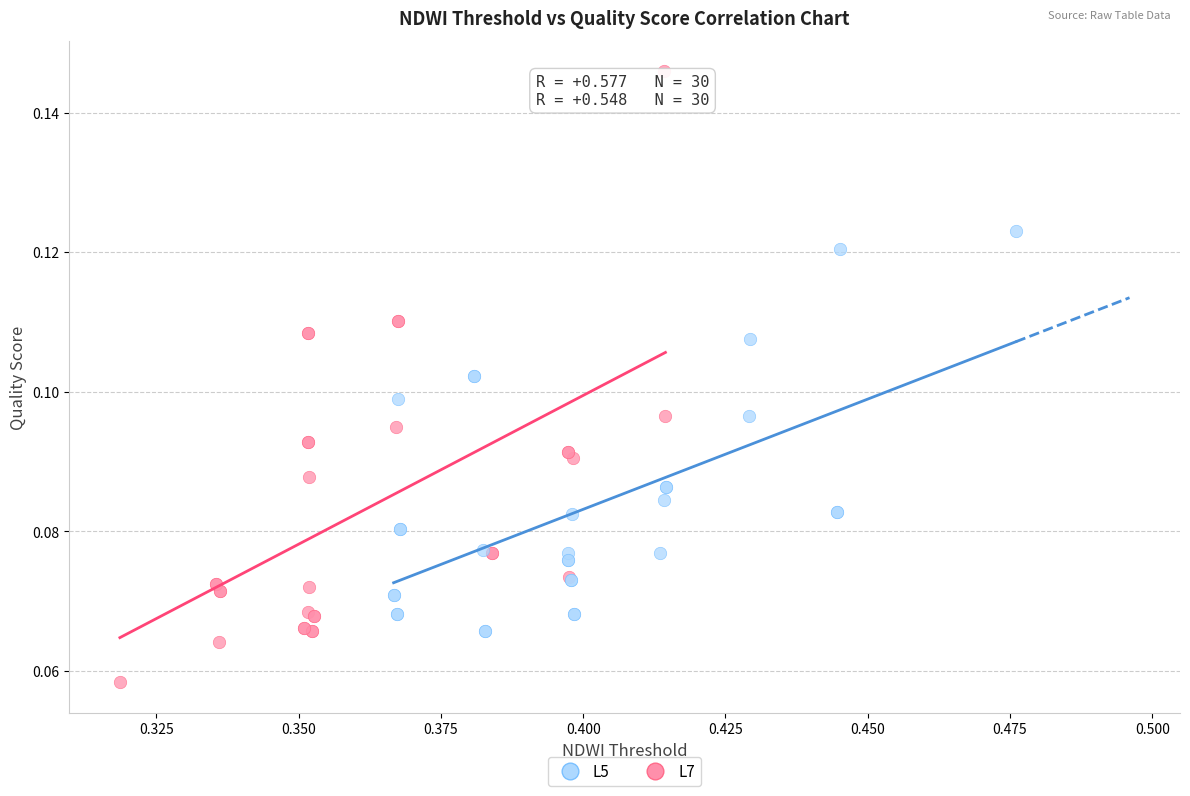

Which series contains the lowest Y value?

L7